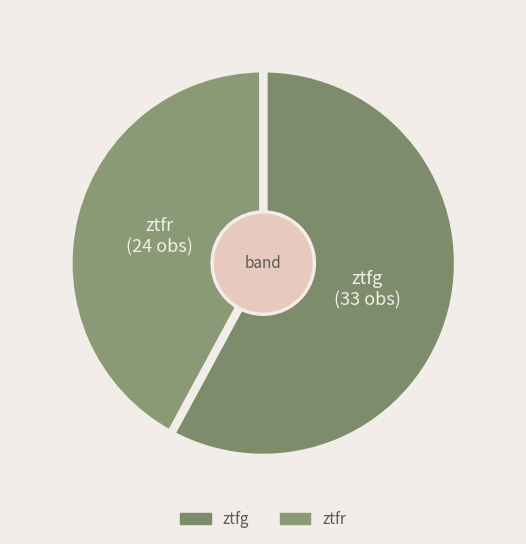

To the nearest percent, what is the difference between the largest and smallest slice percentages?

16%